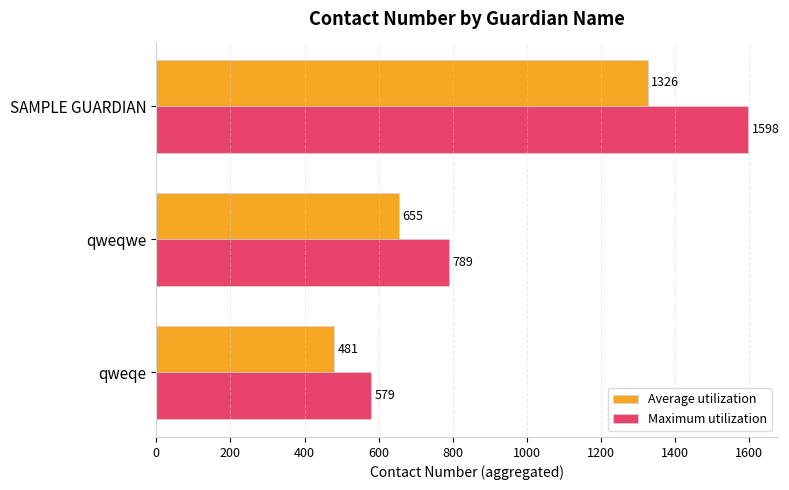

Is it true that Average utilization equals 141.5 at qweqe?

False